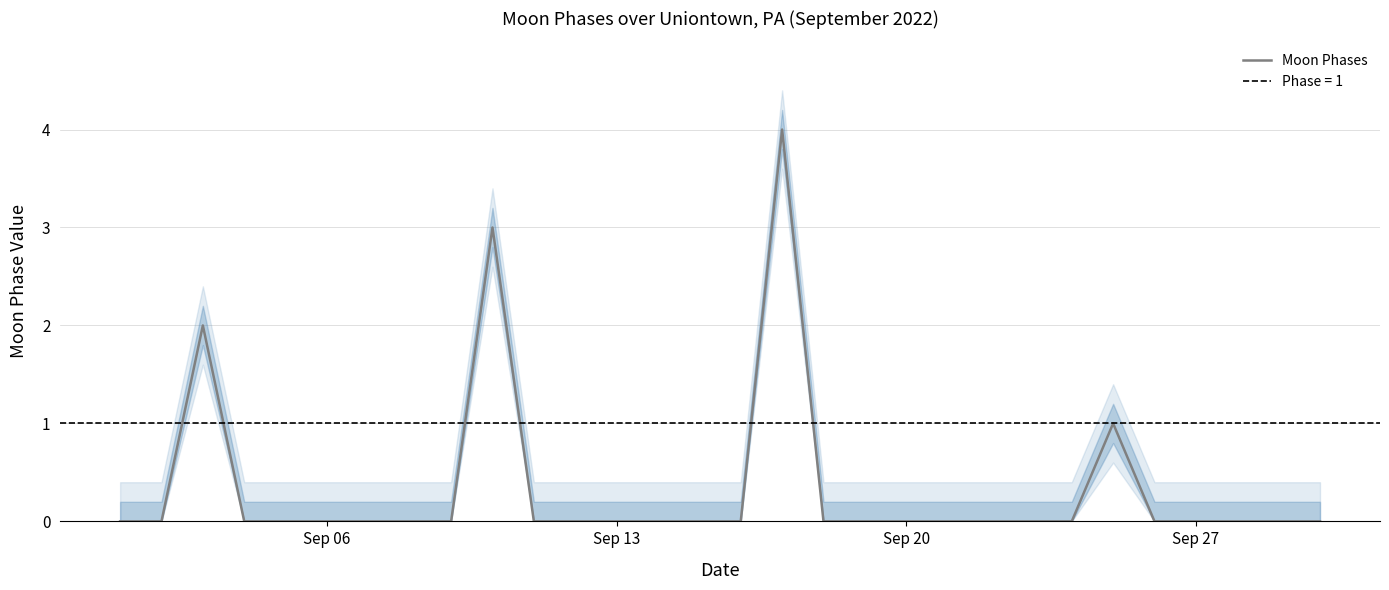

What is the highest value of the Moon Phases series?

4